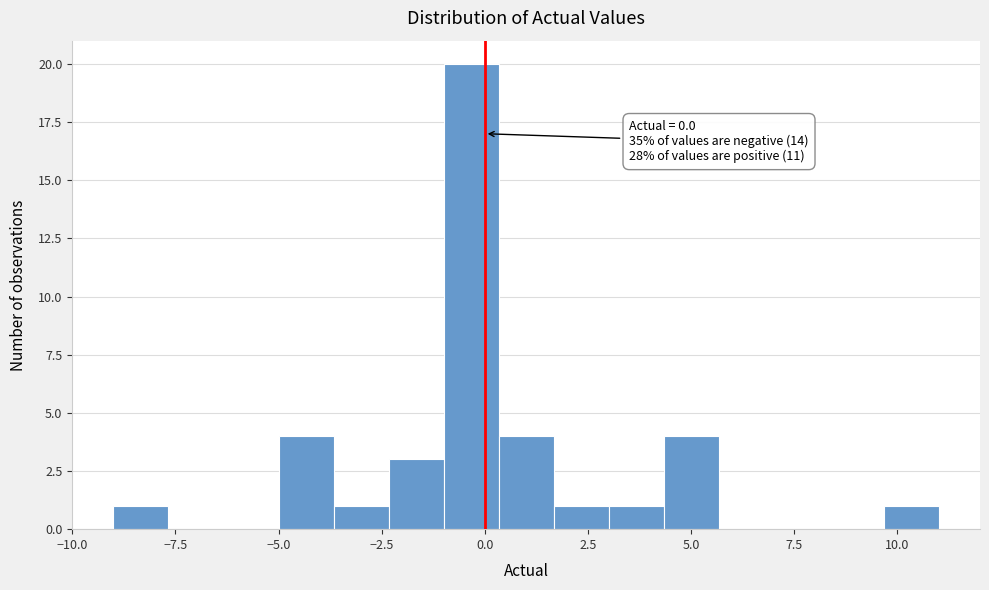

Read against the x-axis, roughly where is the centre of the tallest bar?

-0.5